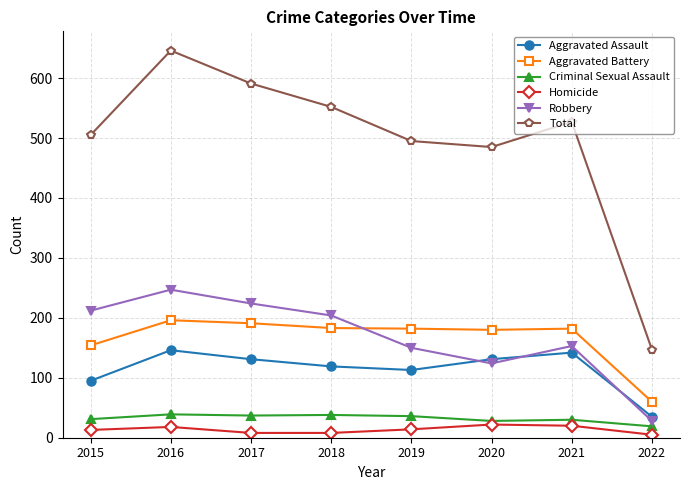

Which series has the widest spread of values?

Total